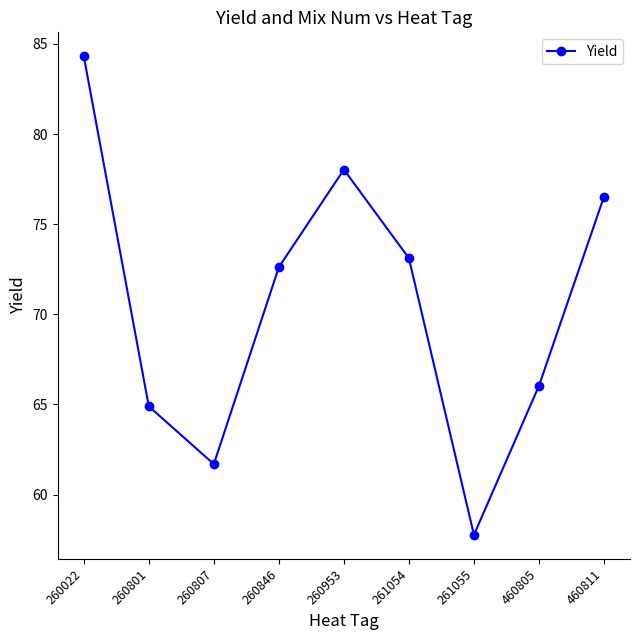

Where does the data first go above 72?

260022